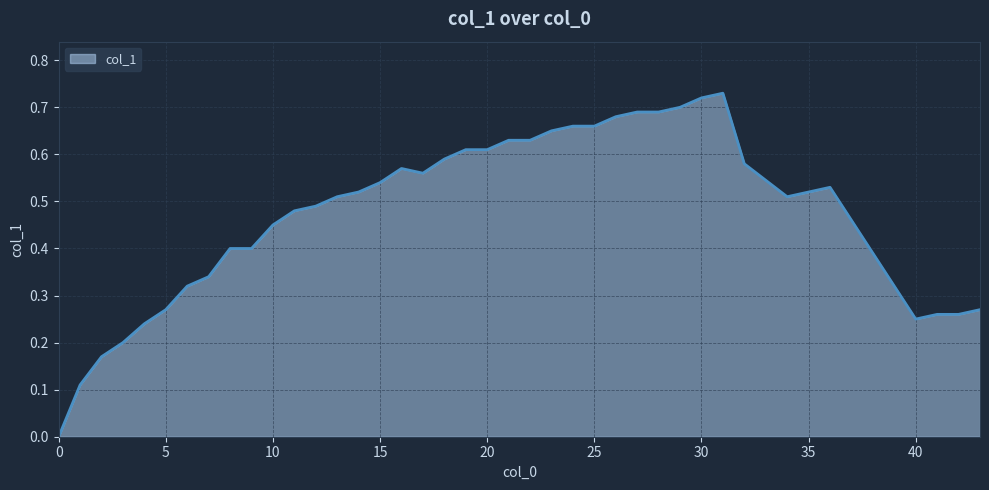

Rank the categories by value from highest to lowest.

31, 30, 29, 27, 28, 26, 24, 25, 23, 21, 22, 19, 20, 18, 32, 16, 17, 15, 36, 14, 35, 13, 34, 12, 11, 10, 8, 9, 7, 6, 5, 43, 41, 42, 40, 4, 3, 2, 1, 0